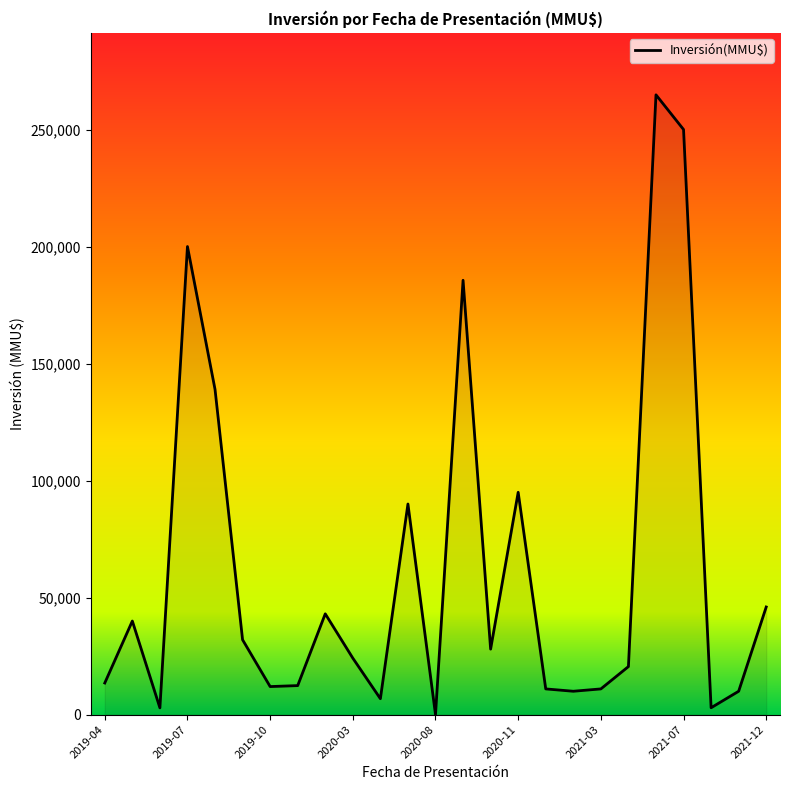

What is the difference between the maximum and minimum values?

264796